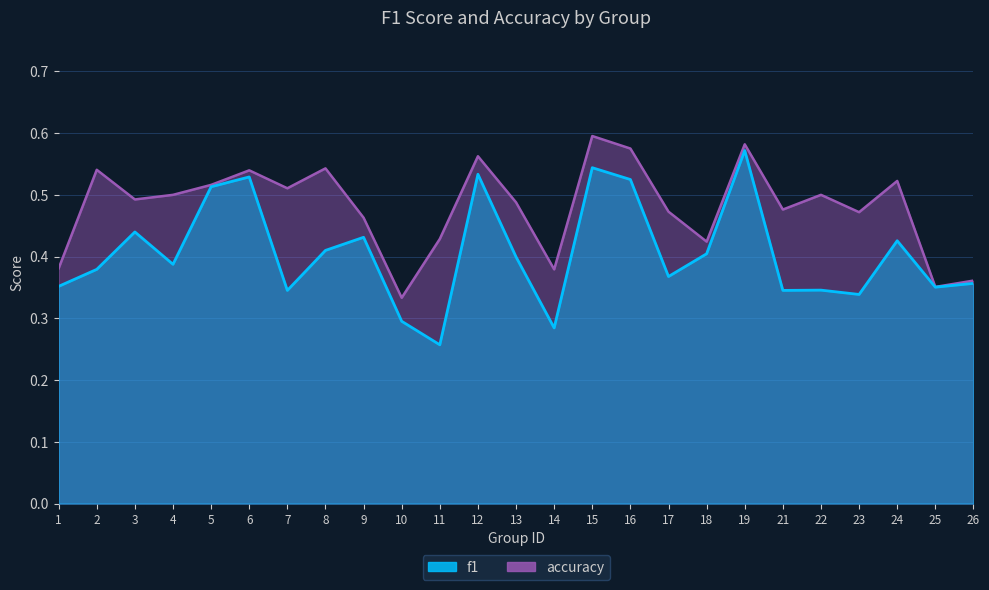

What is the value of the f1 point at the 9th from the left?

0.4